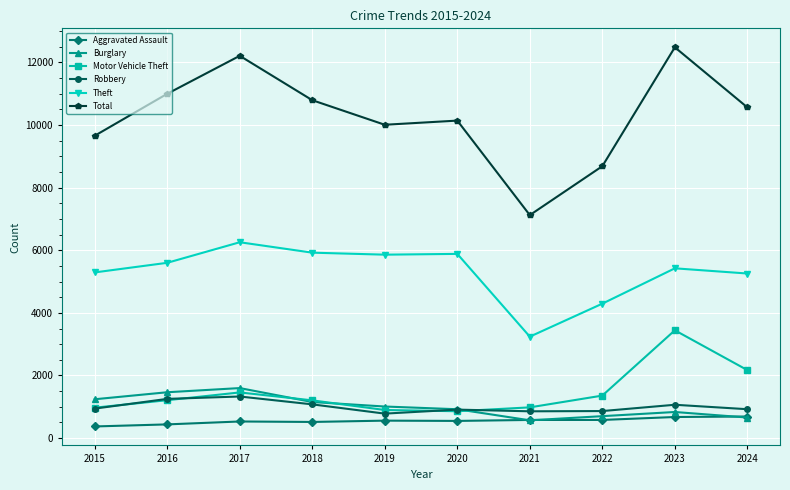

The value of Motor Vehicle Theft at 2017 is 958. True or false?

False